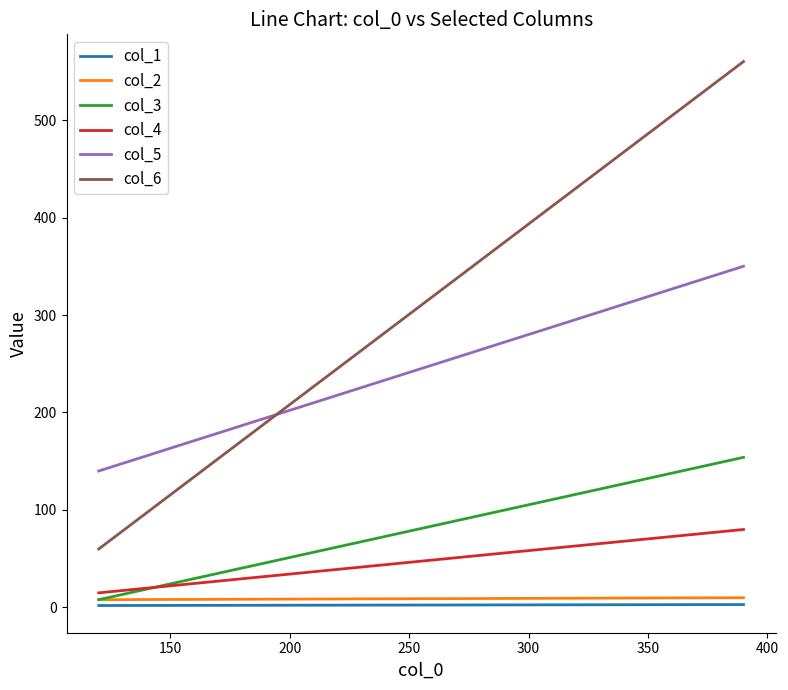

What are all the series names shown in the legend?

col_1, col_2, col_3, col_4, col_5, col_6